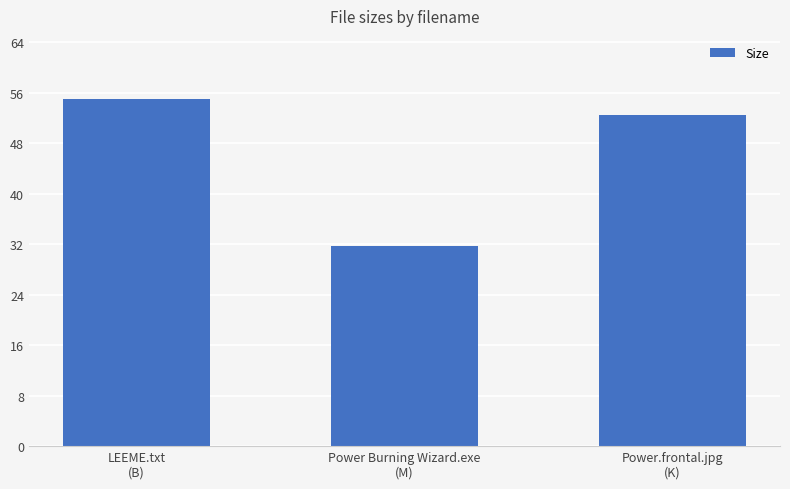

Reading left to right, list all the values displayed in this chart.

LEEME.txt
(B)=55.0	Power Burning Wizard.exe
(M)=31.8	Power.frontal.jpg
(K)=52.4